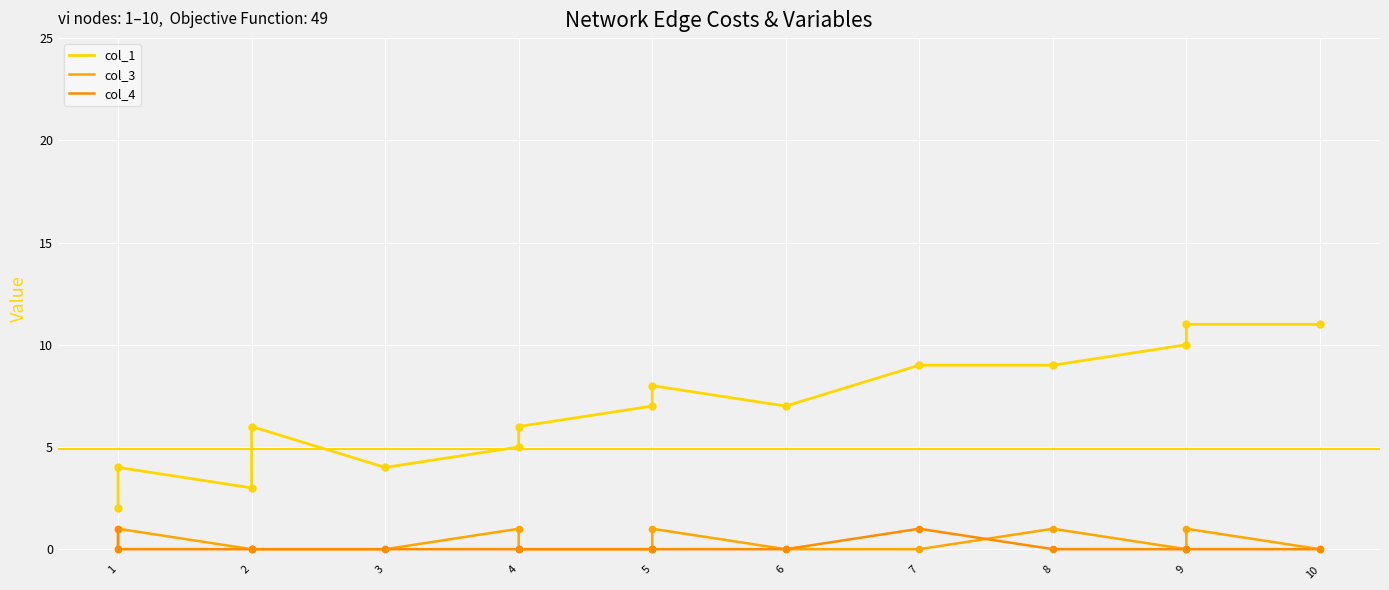

What are all the series names shown in the legend?

col_1, col_3, col_4